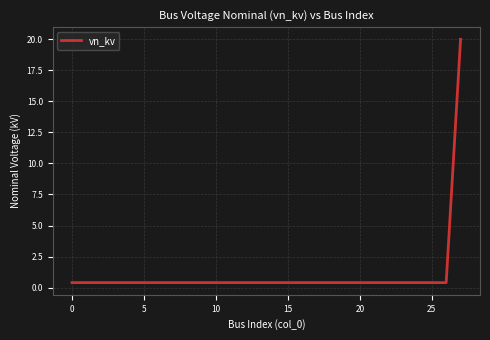

What is the difference between the maximum and minimum values?

19.6